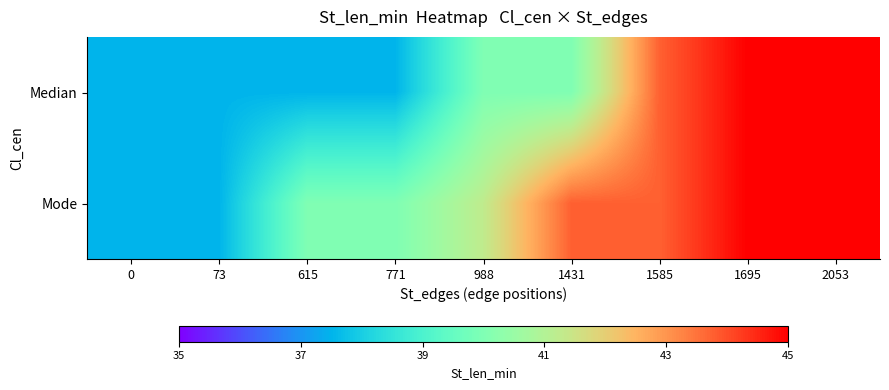

Reading left to right, extract all data points from this chart.

Median: 0=37.5	73=37.5	615=37.5	771=37.5	988=40.0	1431=40.0	1585=43.8	1695=45.0	2053=45.0
Mode: 0=37.5	73=37.5	615=40.0	771=40.0	988=41.2	1431=43.8	1585=43.8	1695=45.0	2053=45.0